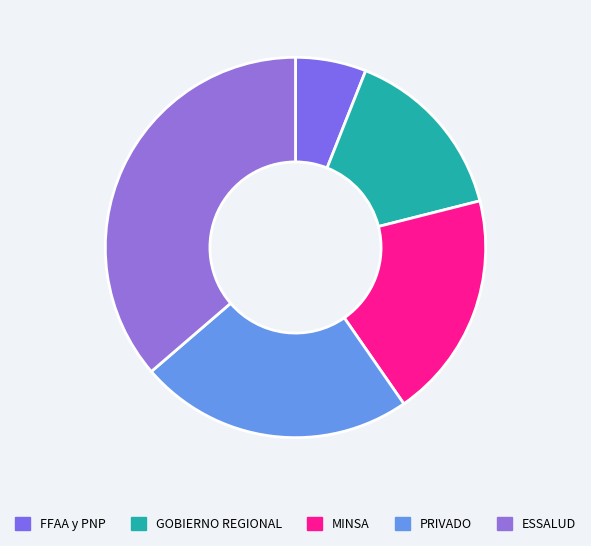

What percentage do PRIVADO and GOBIERNO REGIONAL together represent?

38.4%